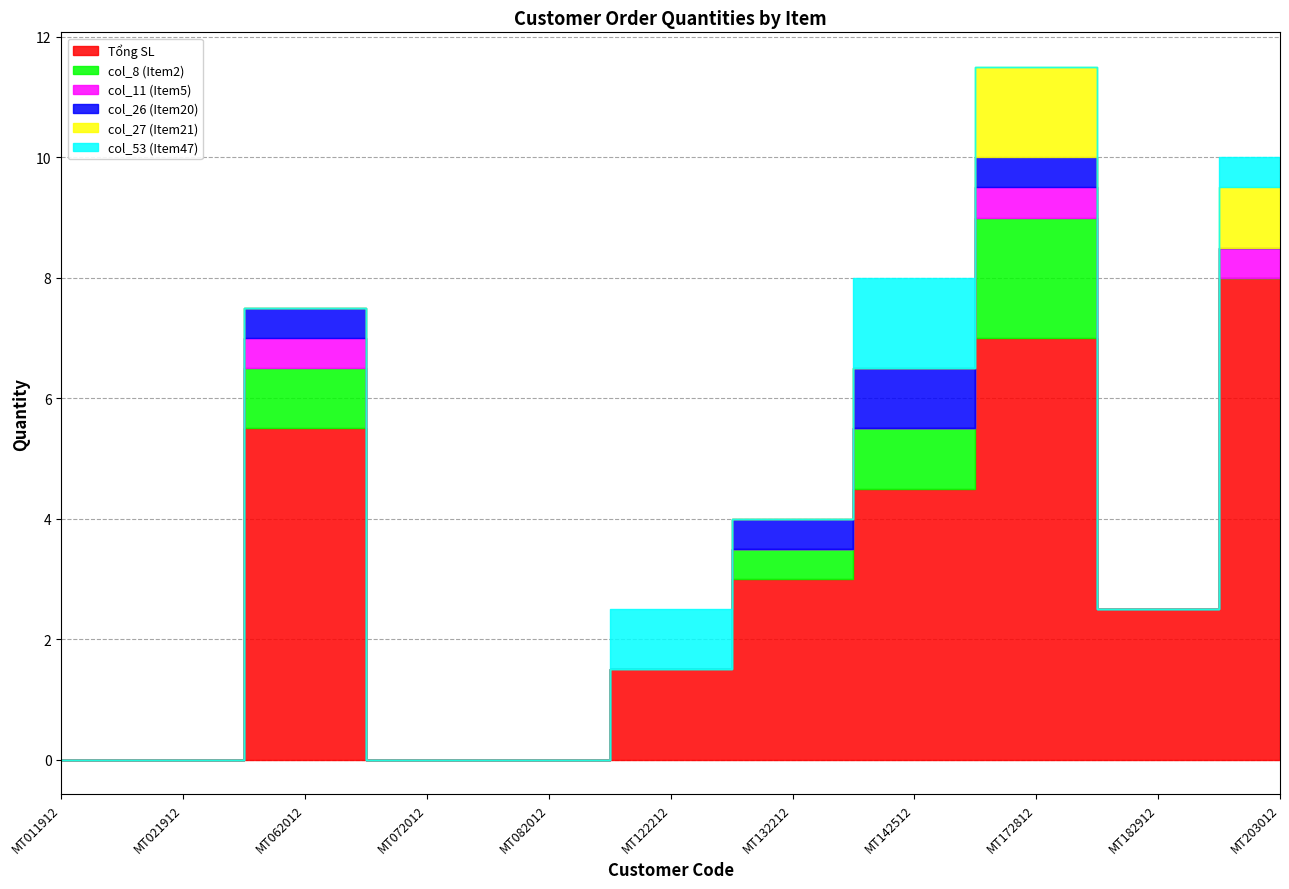

Between MT142512 and MT122212, which is larger?

MT142512